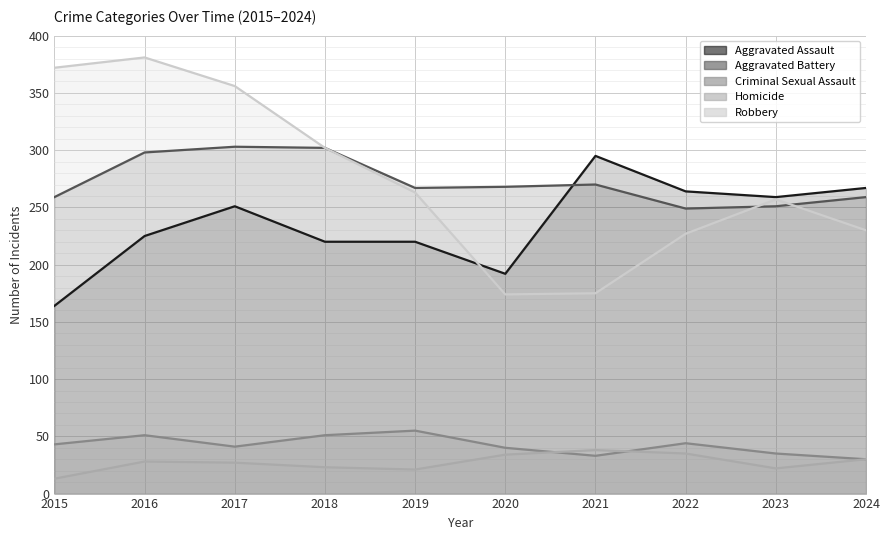

The value of Aggravated Assault at 2019 is 220. True or false?

True